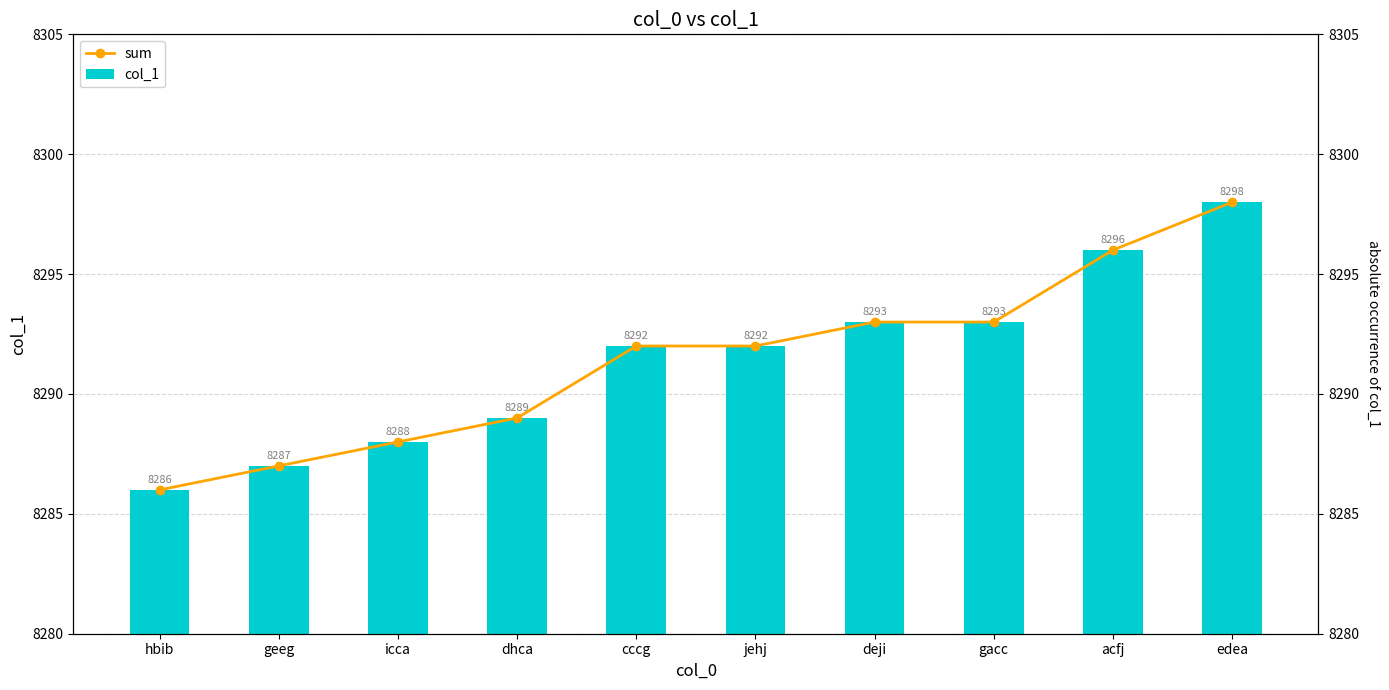

What are all the series names shown in the legend?

col_1, sum